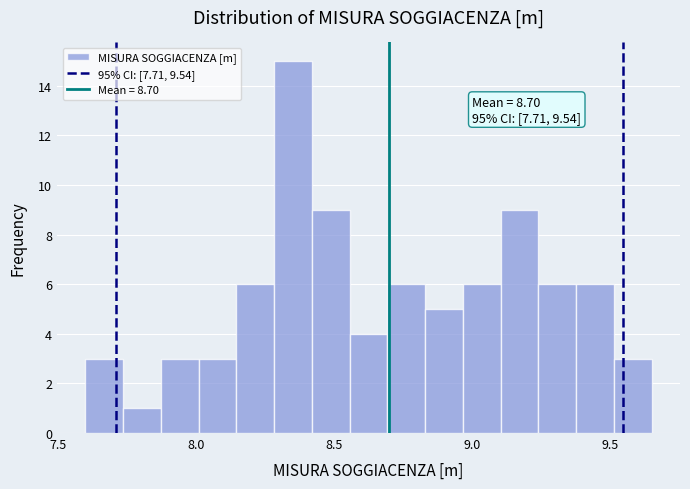

Around what value on the x-axis is the tallest bar? Give the approximate position of its centre, as read against the axis.

8.35